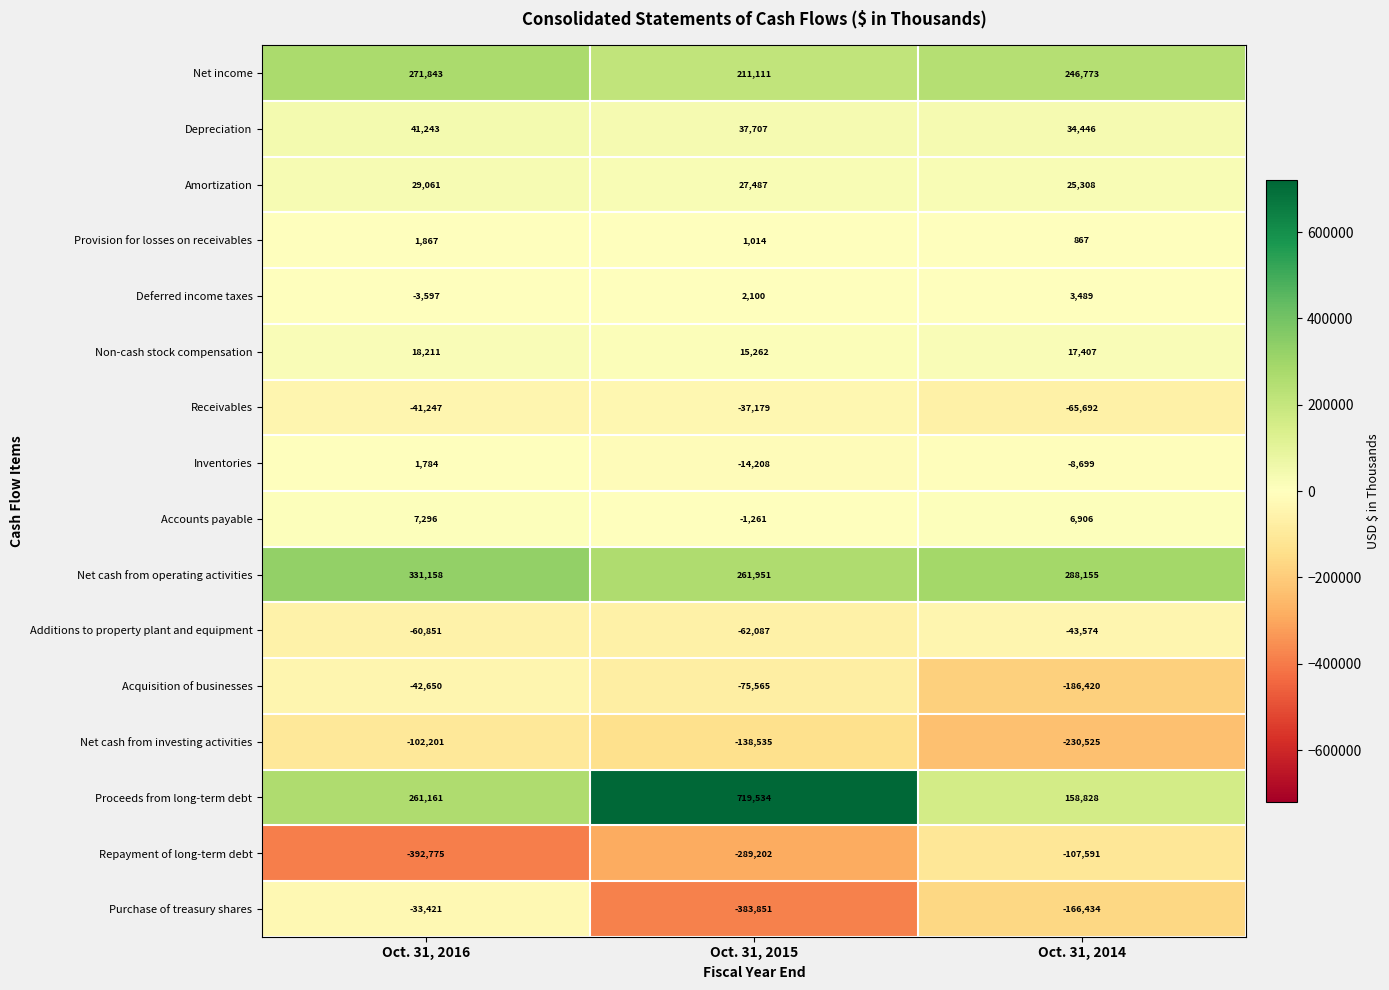

Between Oct. 31, 2016 and Oct. 31, 2014, which series saw the biggest shift?

Repayment of long-term debt